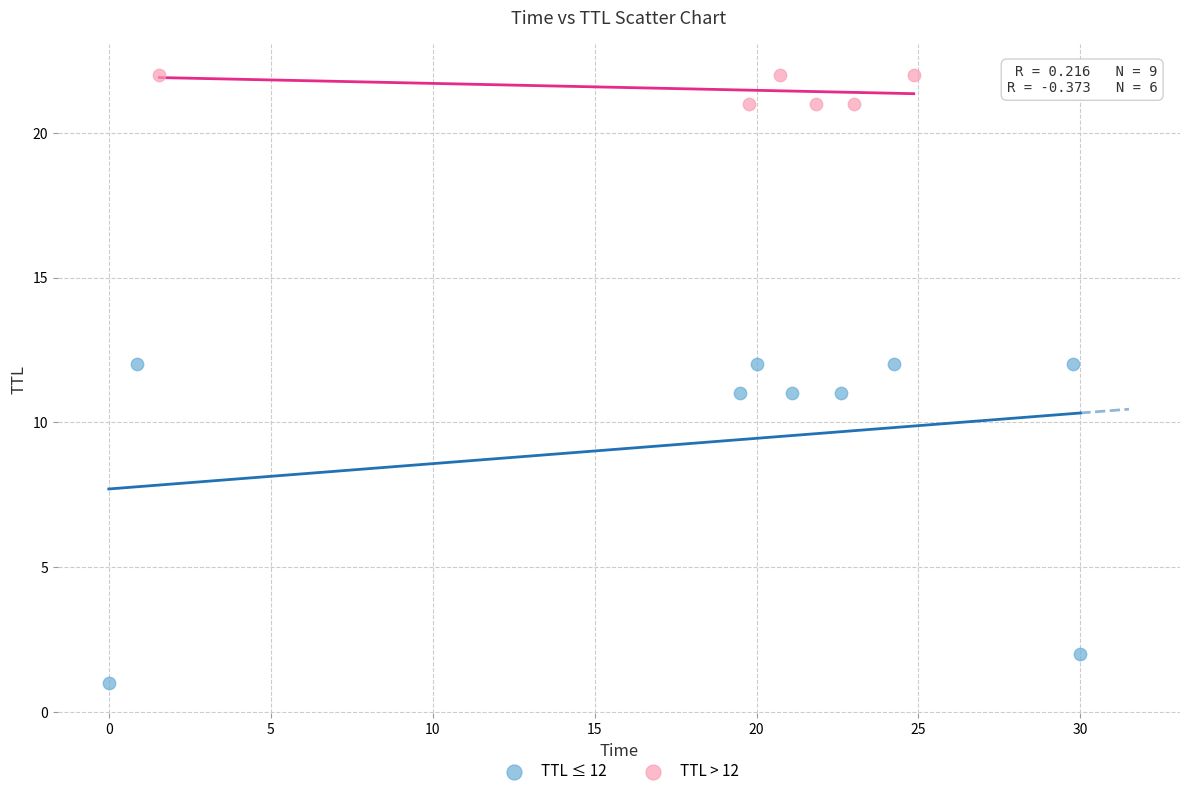

Which series has the largest Y range (max minus min)?

TTL ≤ 12